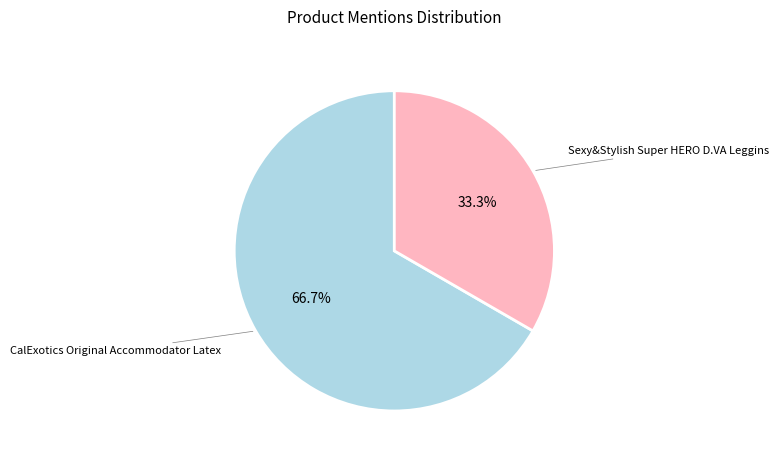

What portion of the pie excludes CalExotics Original Accommodator Latex?

33.3%